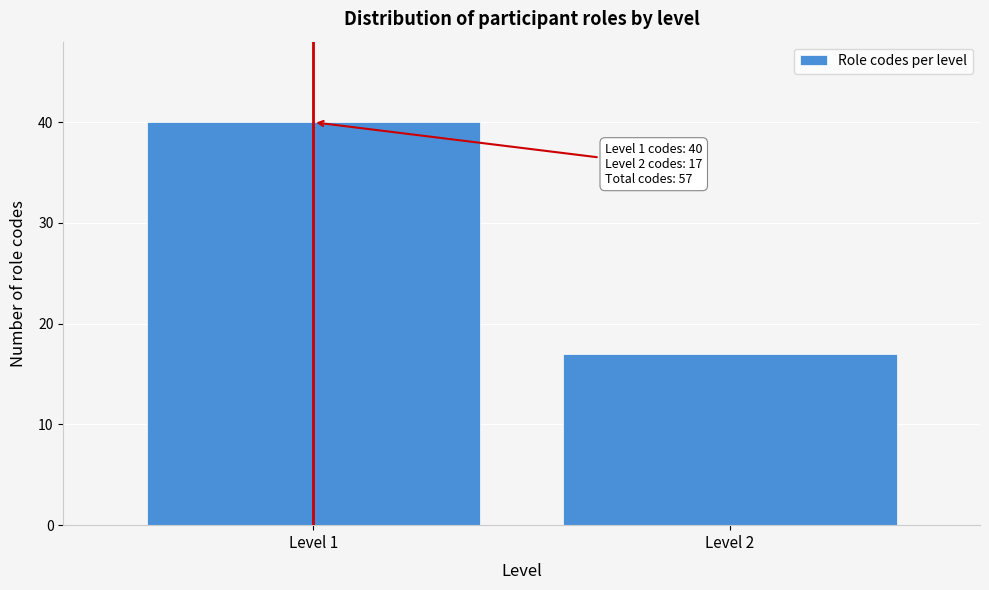

Reading left to right, list all the values displayed in this chart.

Level 1=40	Level 2=17